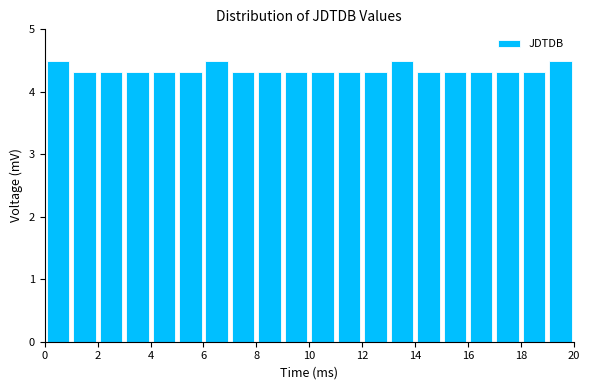

Reading left to right, transcribe this chart: for each bar, give the range it covers on the x-axis and its height. The values are not printed on the chart, so give them approximately, as read against the axis.

0 to 1: 4.5
1 to 2: 4.3
2 to 3: 4.3
3 to 4: 4.3
4 to 5: 4.3
5 to 6: 4.3
6 to 7: 4.5
7 to 8: 4.3
8 to 9: 4.3
9 to 10: 4.3
10 to 11: 4.3
11 to 12: 4.3
12 to 13: 4.3
13 to 14: 4.5
14 to 15: 4.3
15 to 16: 4.3
16 to 17: 4.3
17 to 18: 4.3
18 to 19: 4.3
19 to 20: 4.5